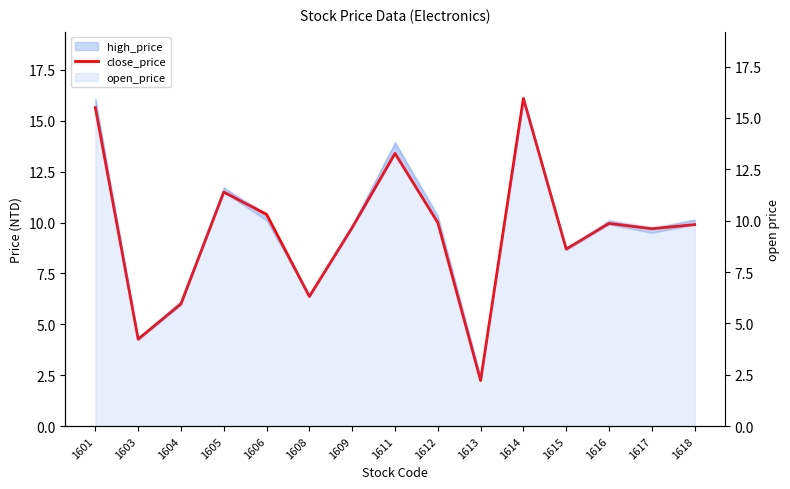

Which category has the lowest value across all series?

1613